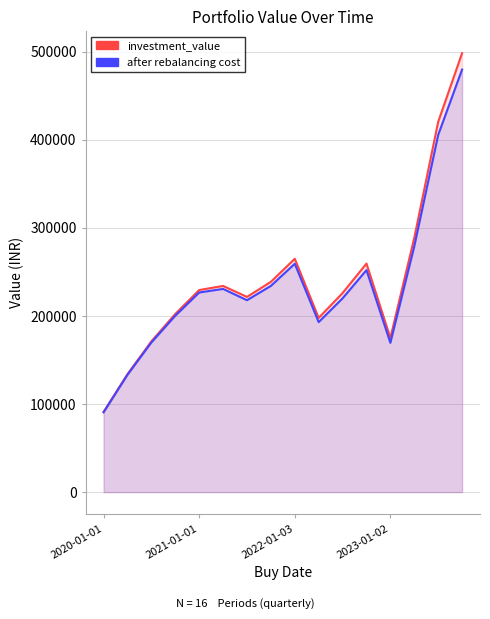

Does the chart display data point markers on the line(s)?

No